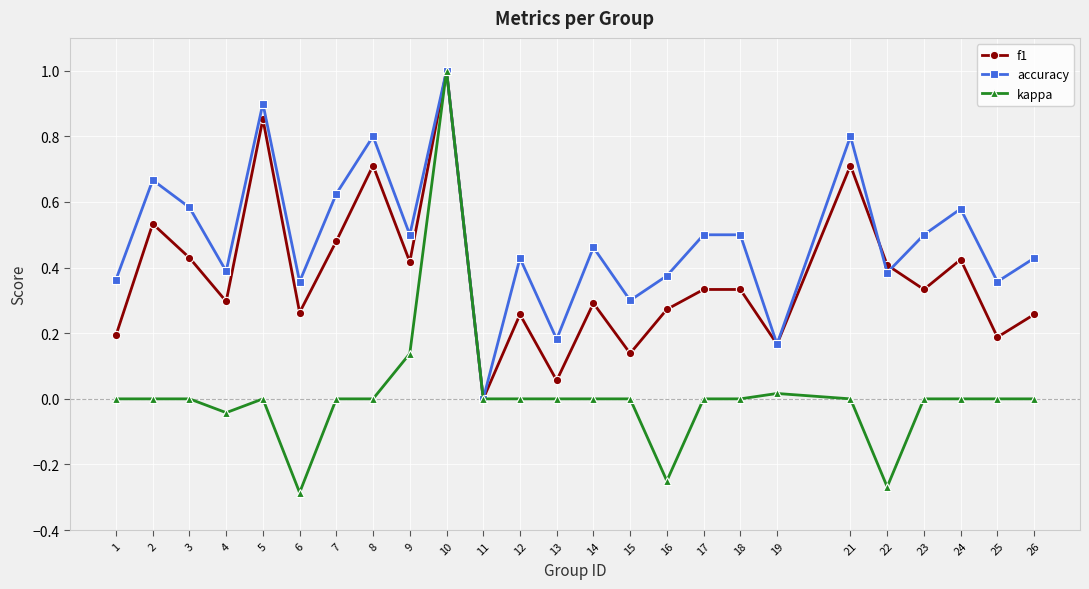

The kappa series shows 1.0 at 10. True or false?

True